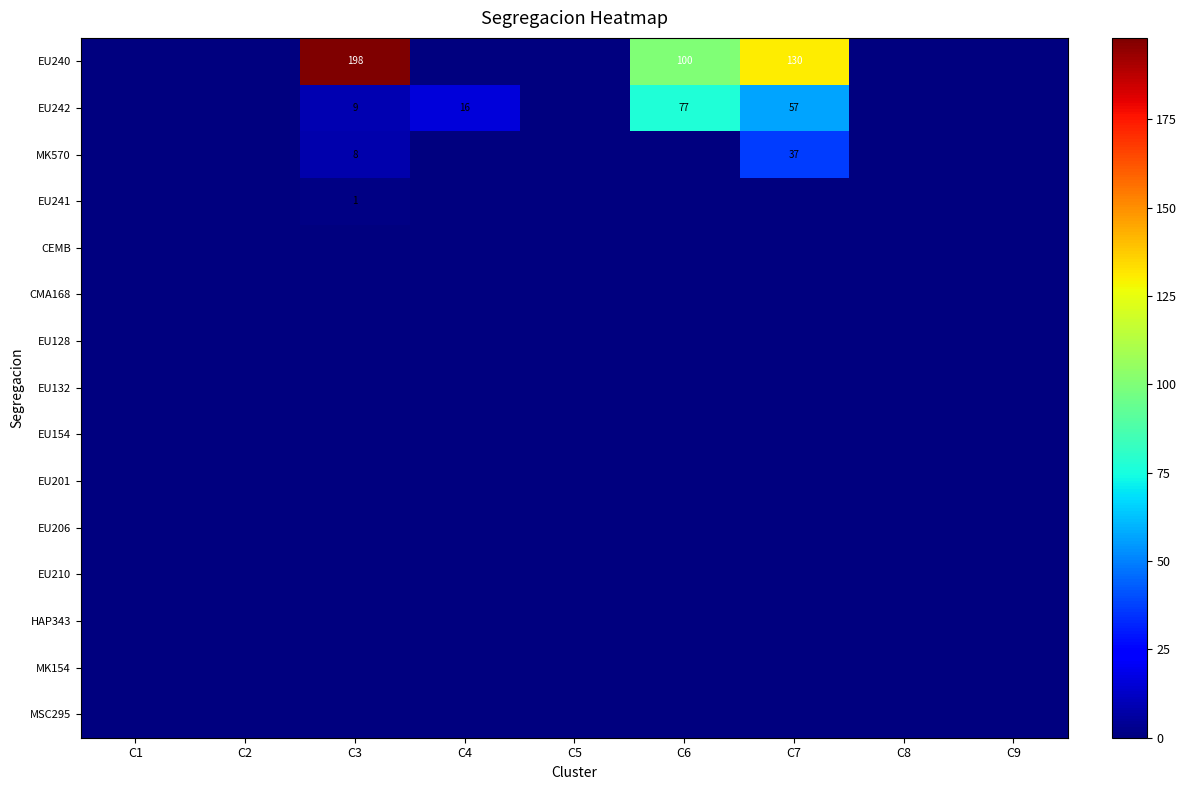

What is the total value across all series at C3?

216